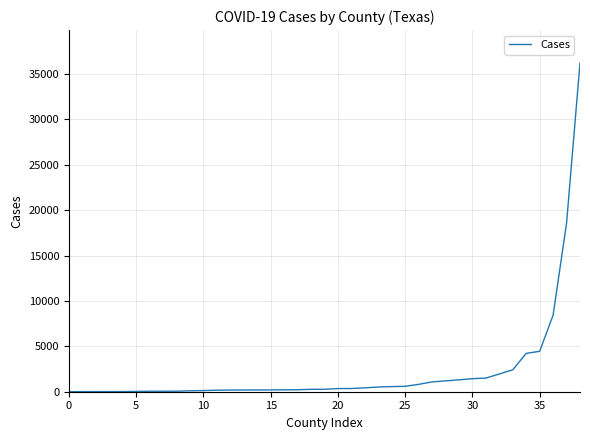

What is the difference between the maximum and minimum values?

36217